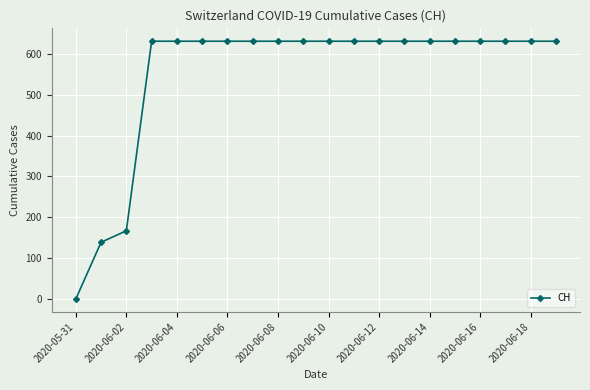

Is this an area chart (filled region under the line)?

No